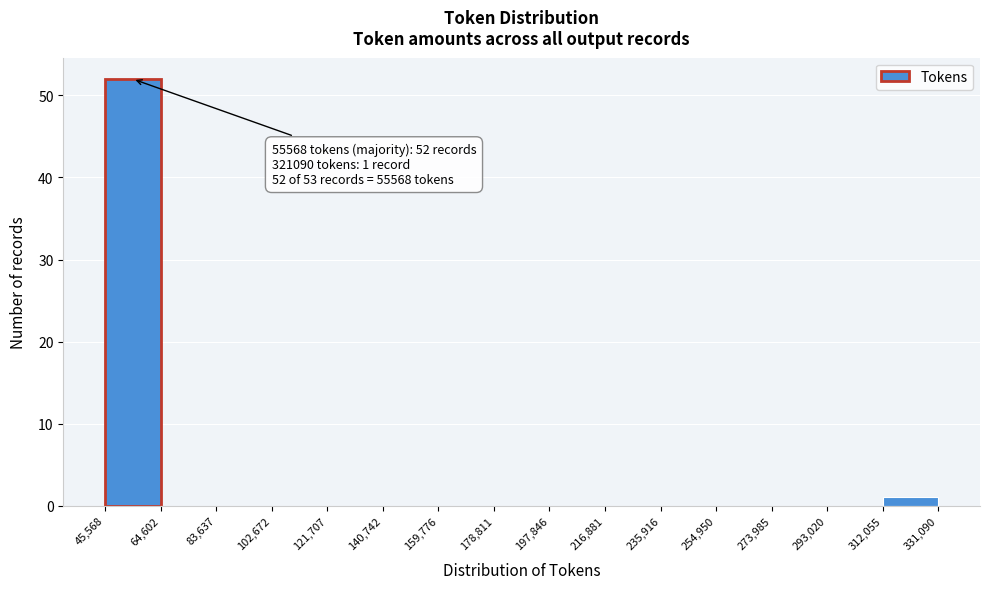

Which range on the x-axis has the tallest bar?

45,568 to 64,602